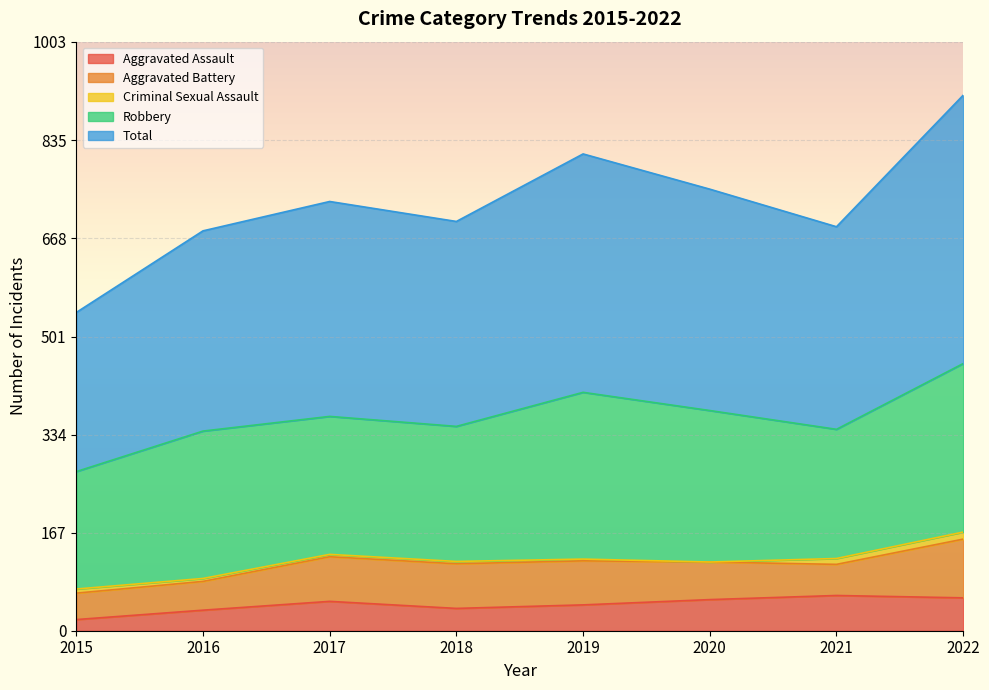

What is the difference between the highest and lowest values at 2020?

377